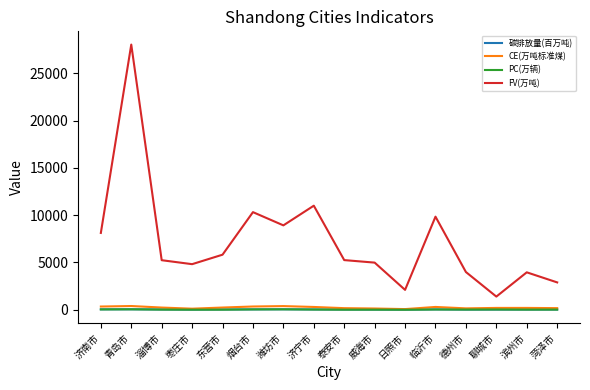

How many lines are shown in the chart?

4